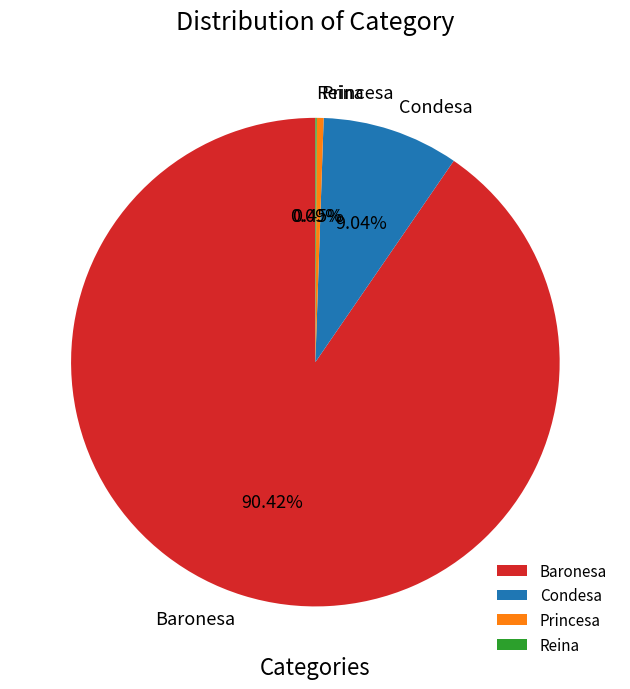

Which category has the biggest portion of the pie?

Baronesa